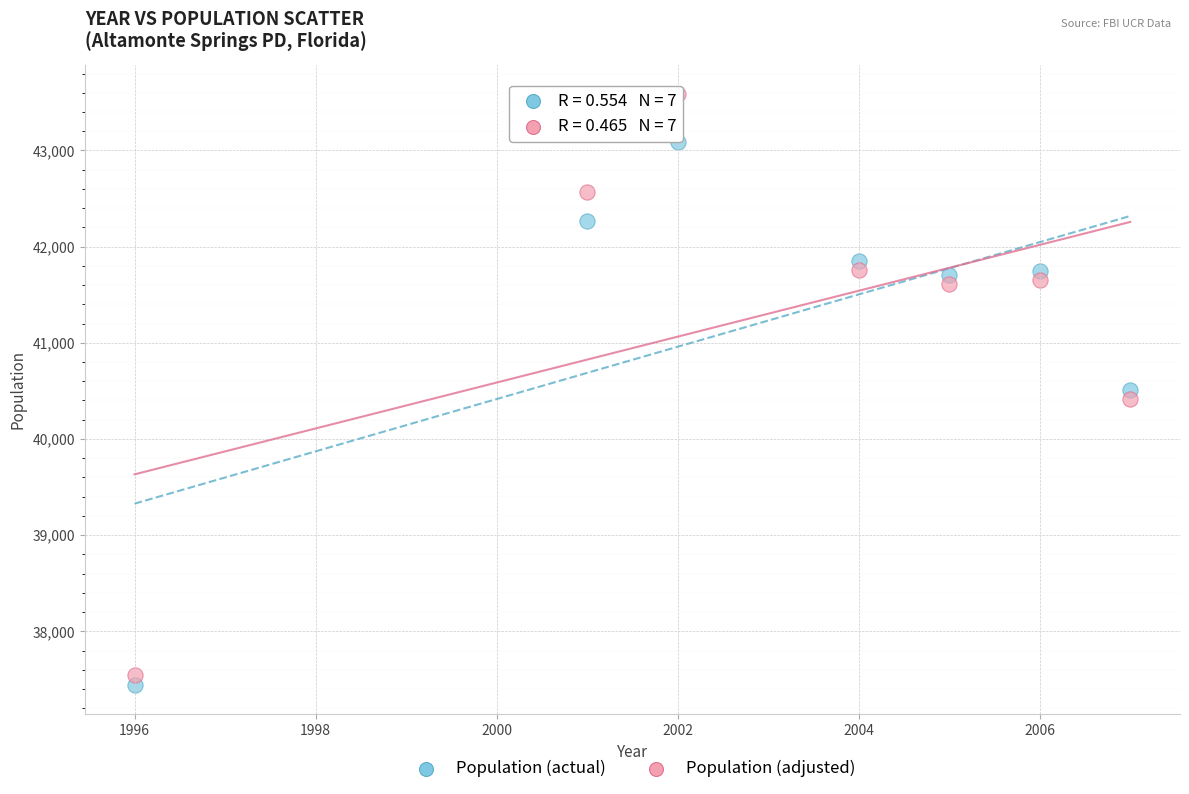

Across all data points, what is the range of Y values (max minus min)?

6141